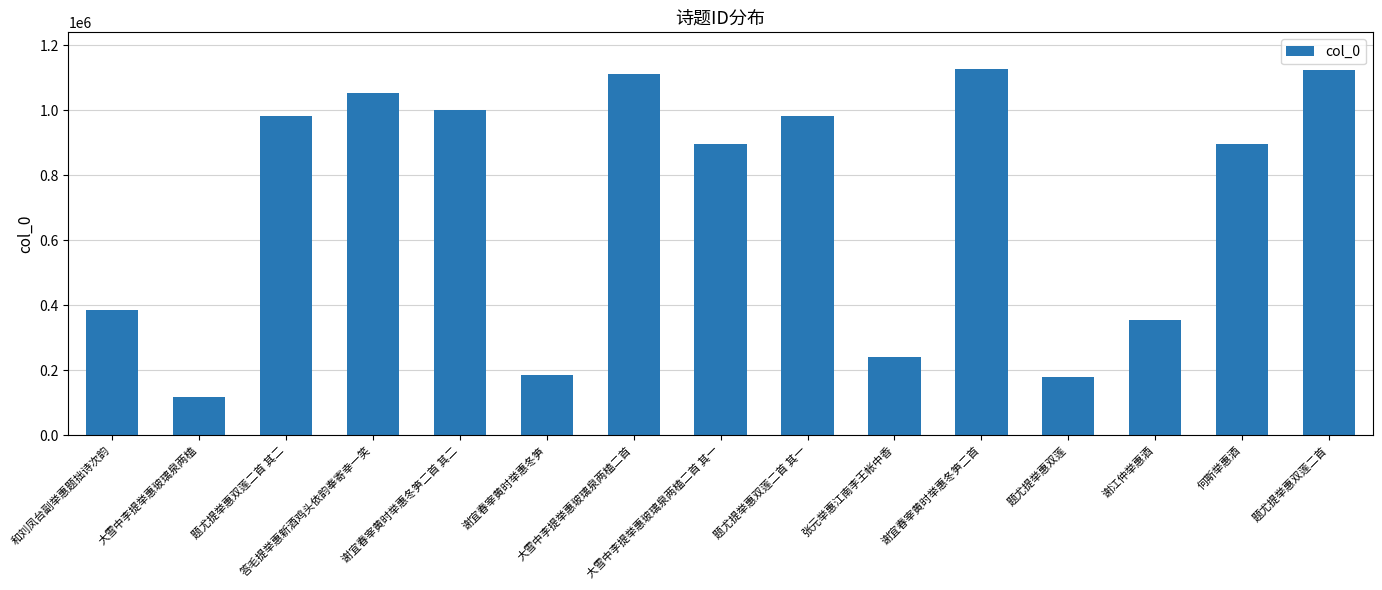

How many bars are there in total?

15